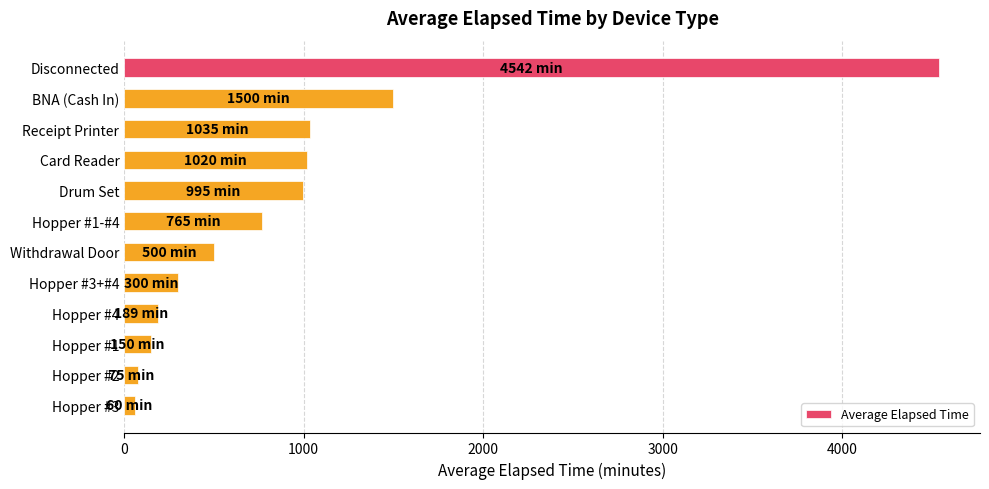

Which label corresponds to the largest value in the chart?

Disconnected